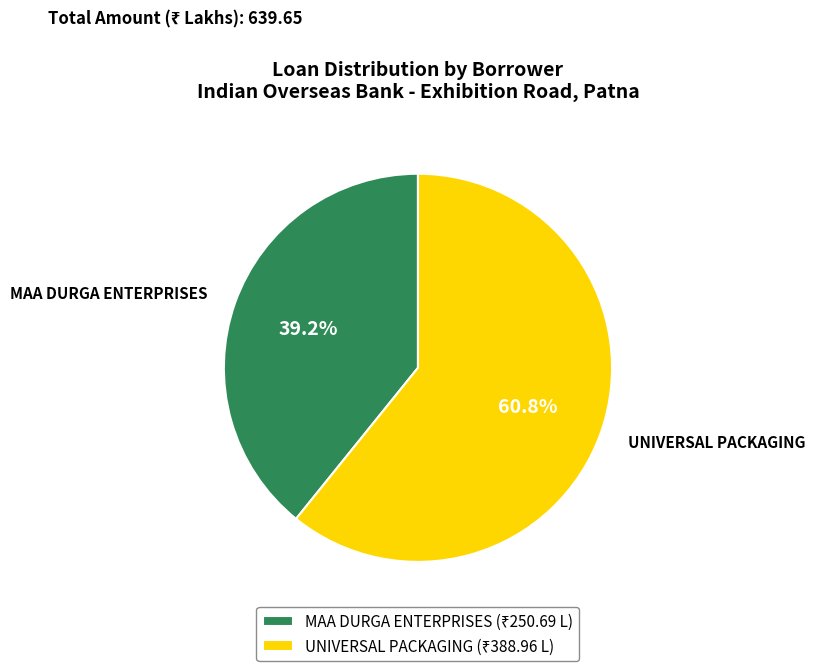

How many slices are in this pie chart?

2